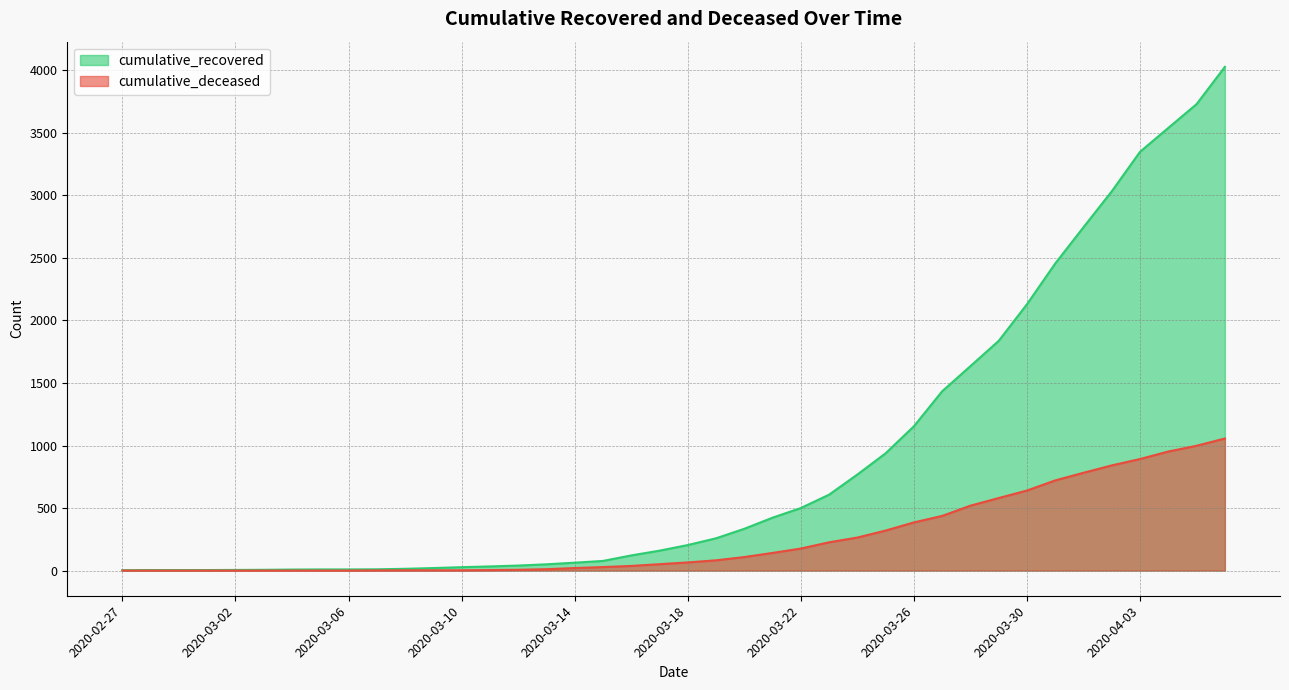

Reading left to right, transcribe all the data shown in this chart.

cumulative_recovered: 3	4	4	4	5	6	8	9	9	10	14	20	27	33	40	50	63	77	121	159	204	258	334	423	500	607	768	938	1154	1434	1635	1837	2130	2456	2746	3033	3349	3540	3730	4028
cumulative_deceased: 0	0	0	0	0	0	0	0	0	1	2	2	2	4	6	11	20	28	37	51	65	82	108	141	176	226	264	320	385	437	519	580	640	721	782	841	892	952	998	1056